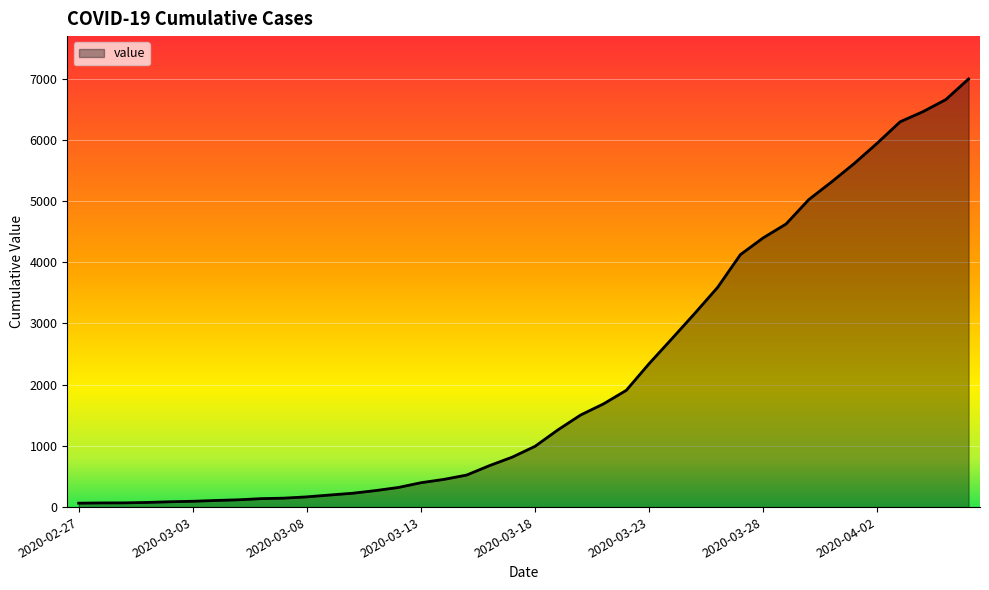

What is the difference between the maximum and minimum values?

6931